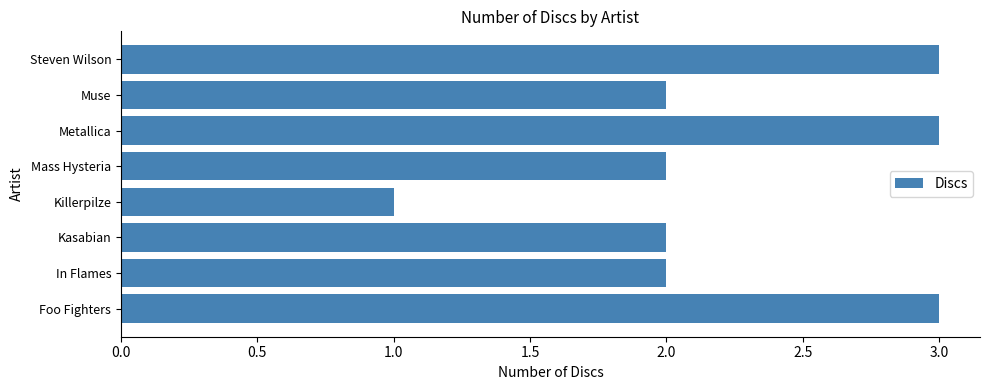

Is it true that the value at Kasabian is 1?

False